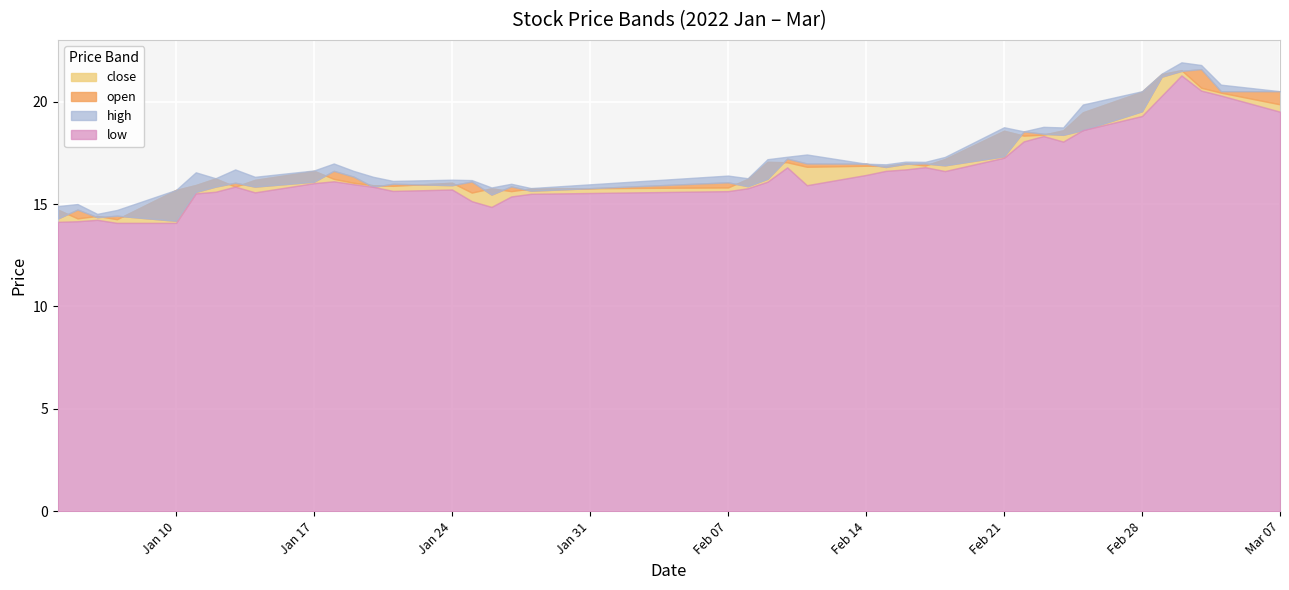

What is the difference between the highest and lowest values at 7?

0.8